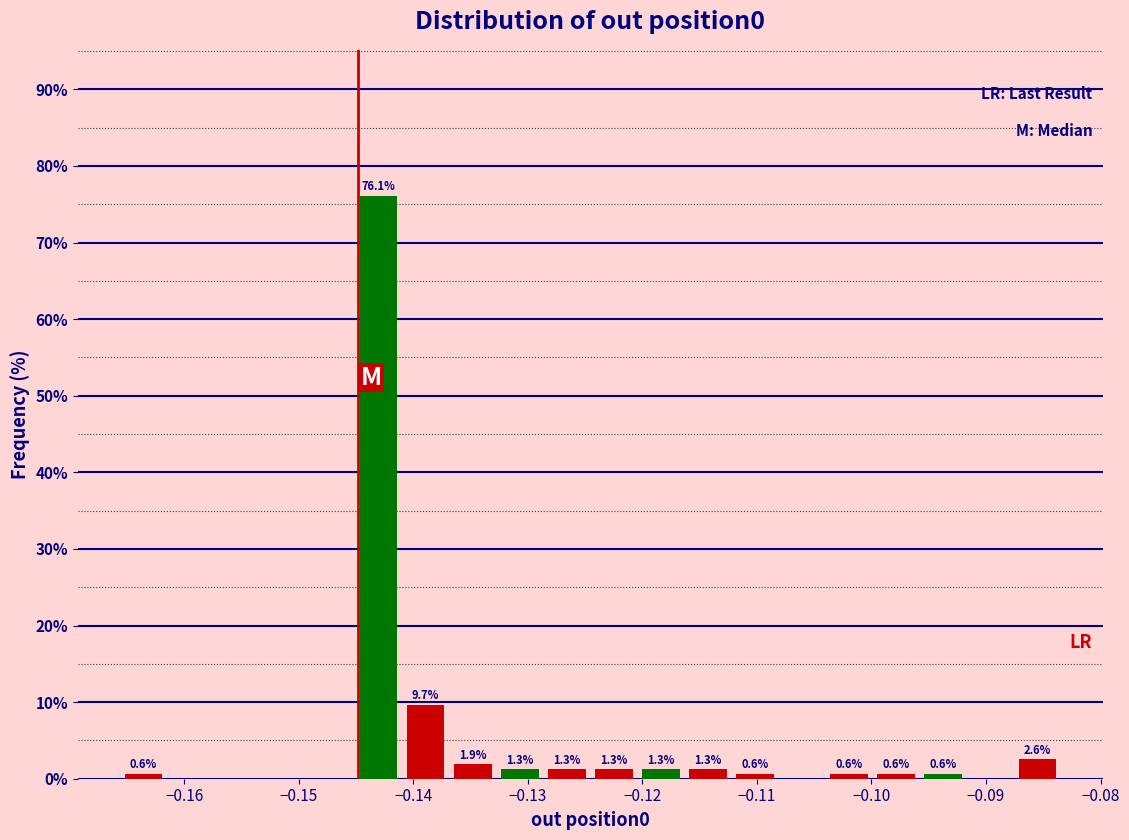

Which range on the x-axis has the tallest bar?

-0.145 to -0.141